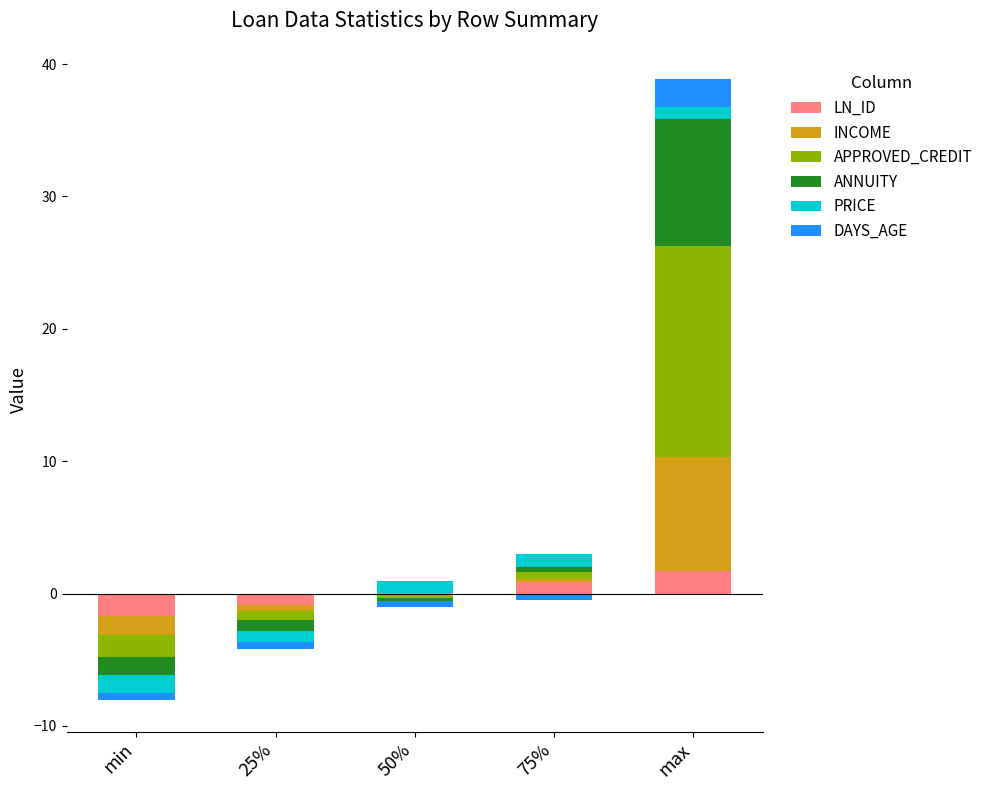

Is it true that LN_ID equals -1.0 at 25%?

False